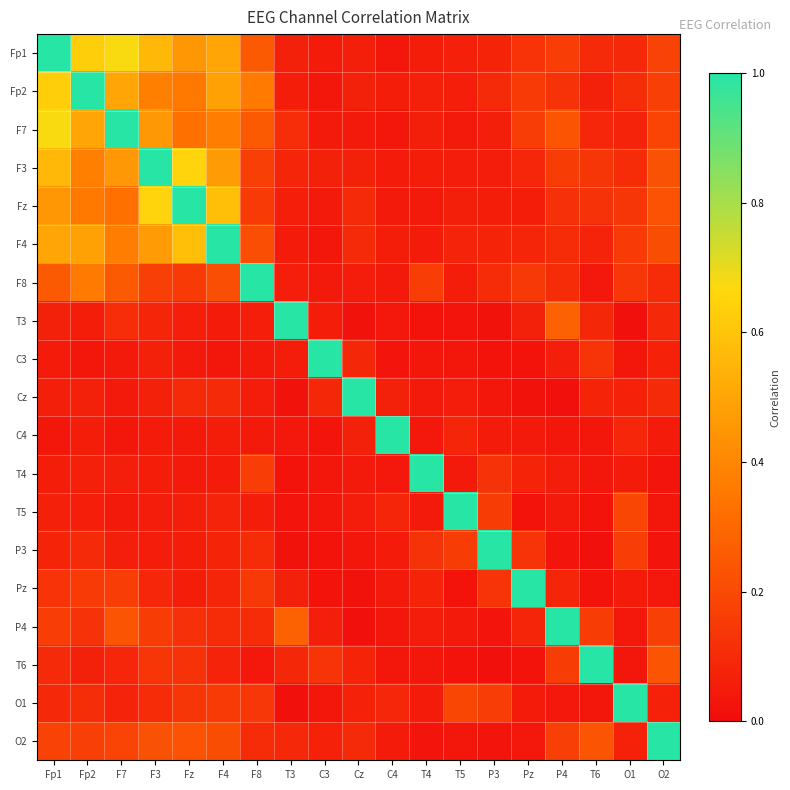

What is the spread (max minus min) of values at T6?

1.0